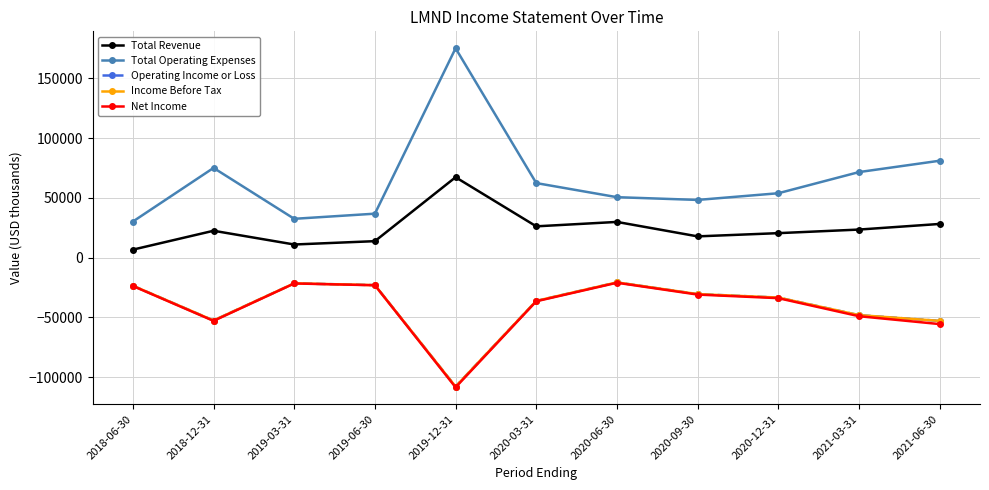

What is the difference between the Operating Income or Loss values at 2021-03-31 and 2019-06-30?

25100